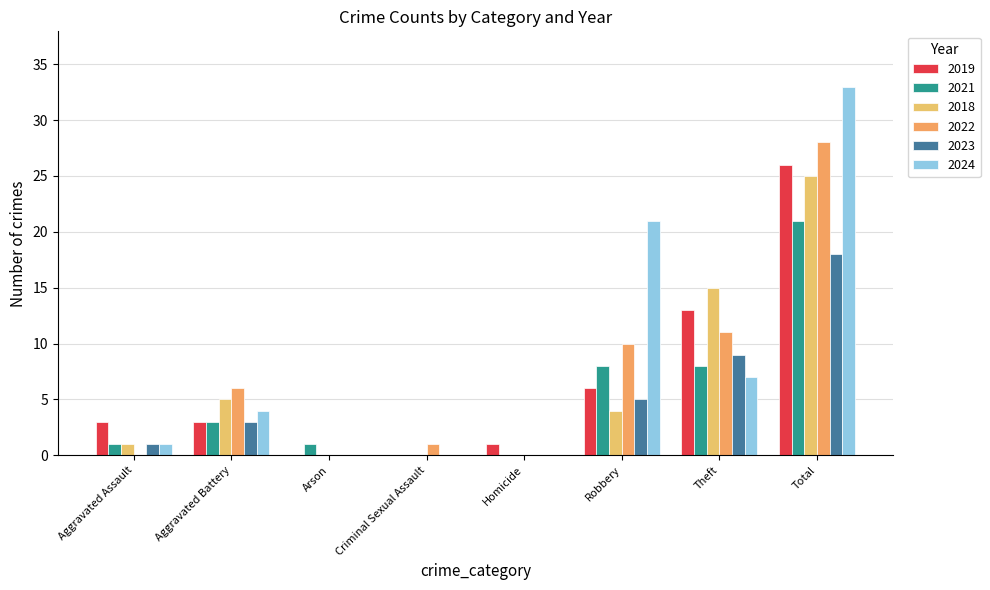

What is the sum of the 2018 values at Homicide and Total?

25